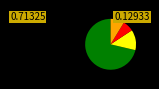

How many segments does this pie chart have?

4